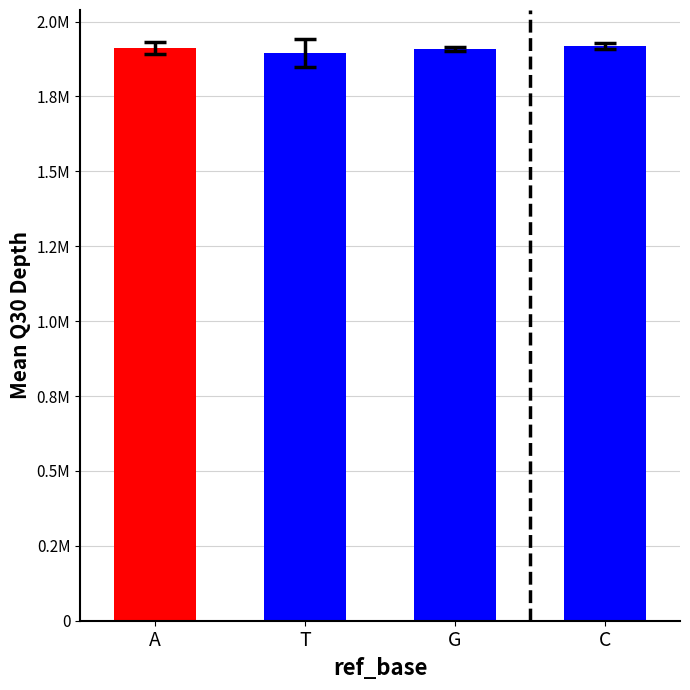

Approximately how many times larger is the value at T compared to C?

1.0